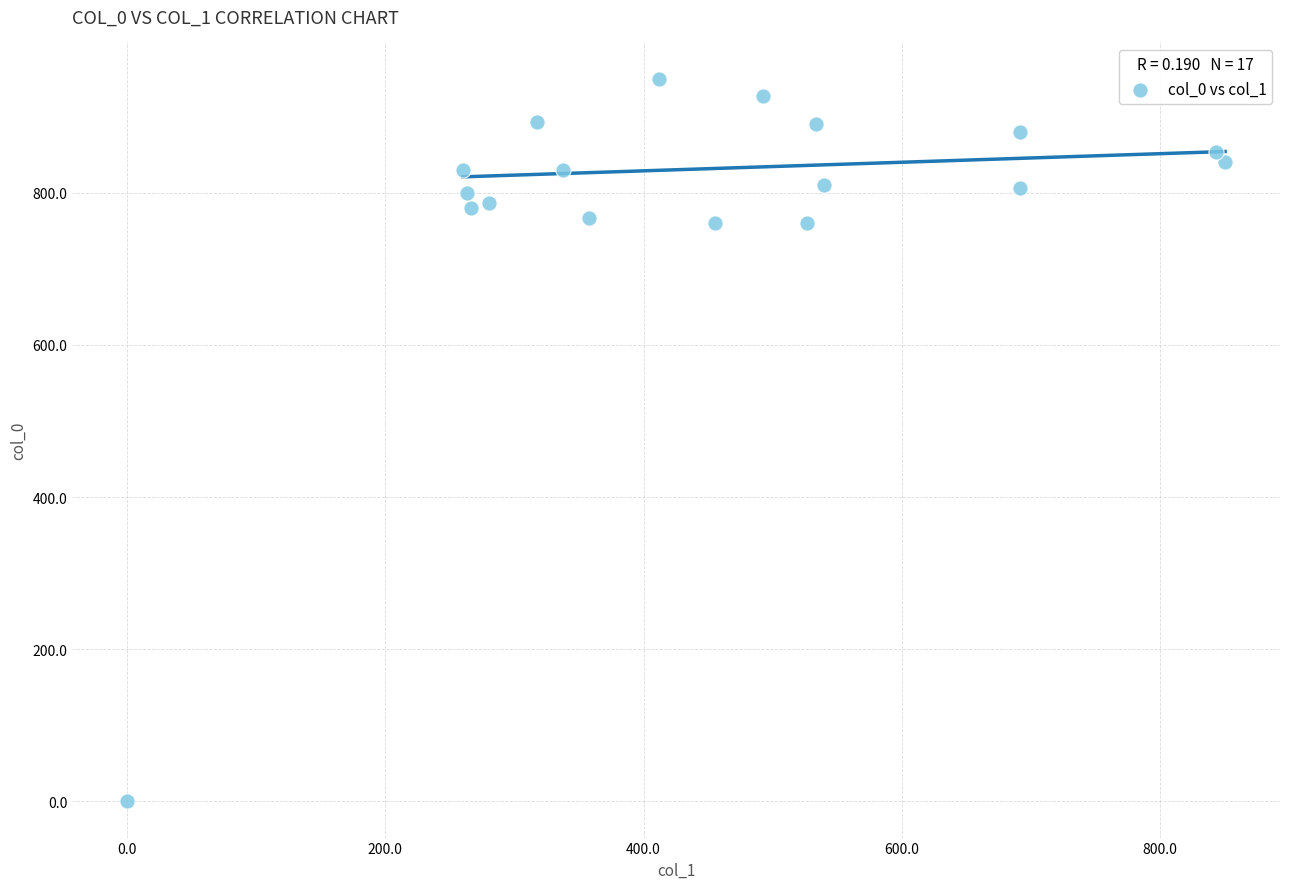

What is the range of Y values (max minus min)?

950.0